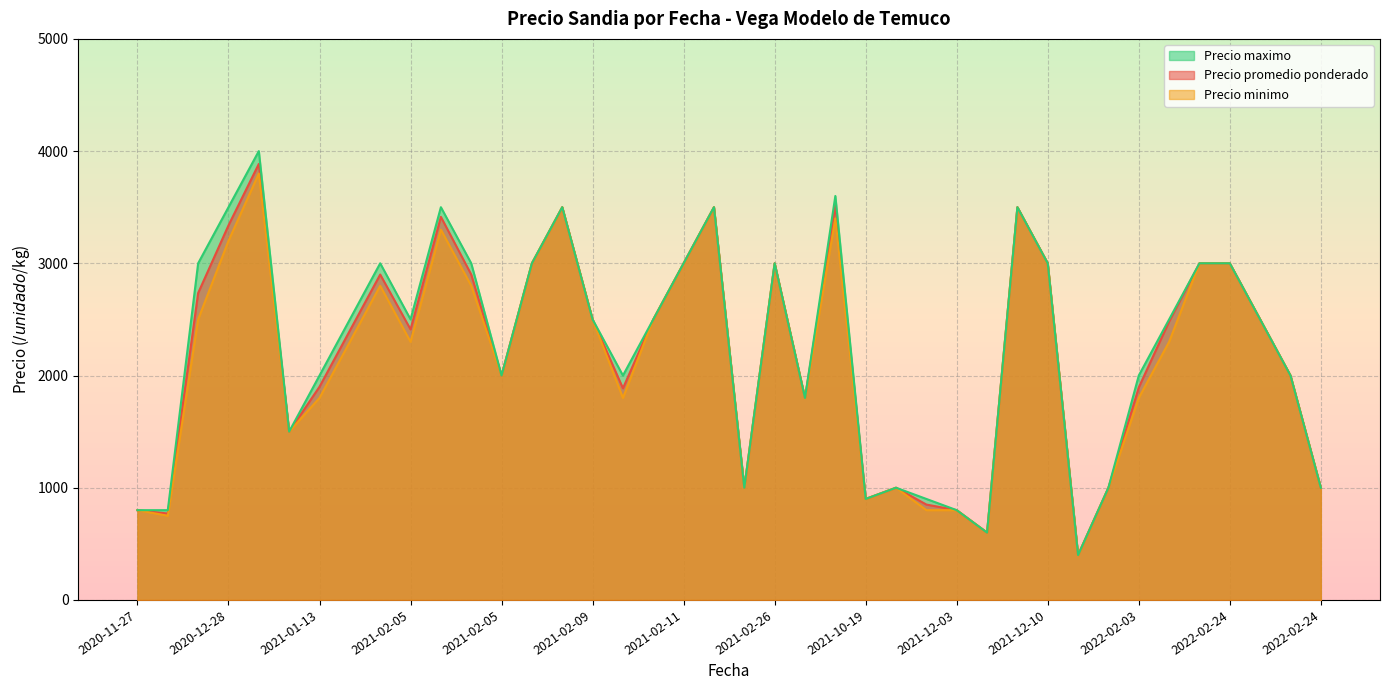

Does the chart have visible grid lines?

Yes